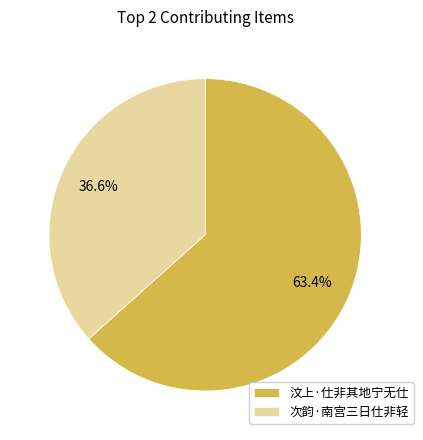

To the nearest percent, what portion does 次韵·南宫三日仕非轻 represent?

37%